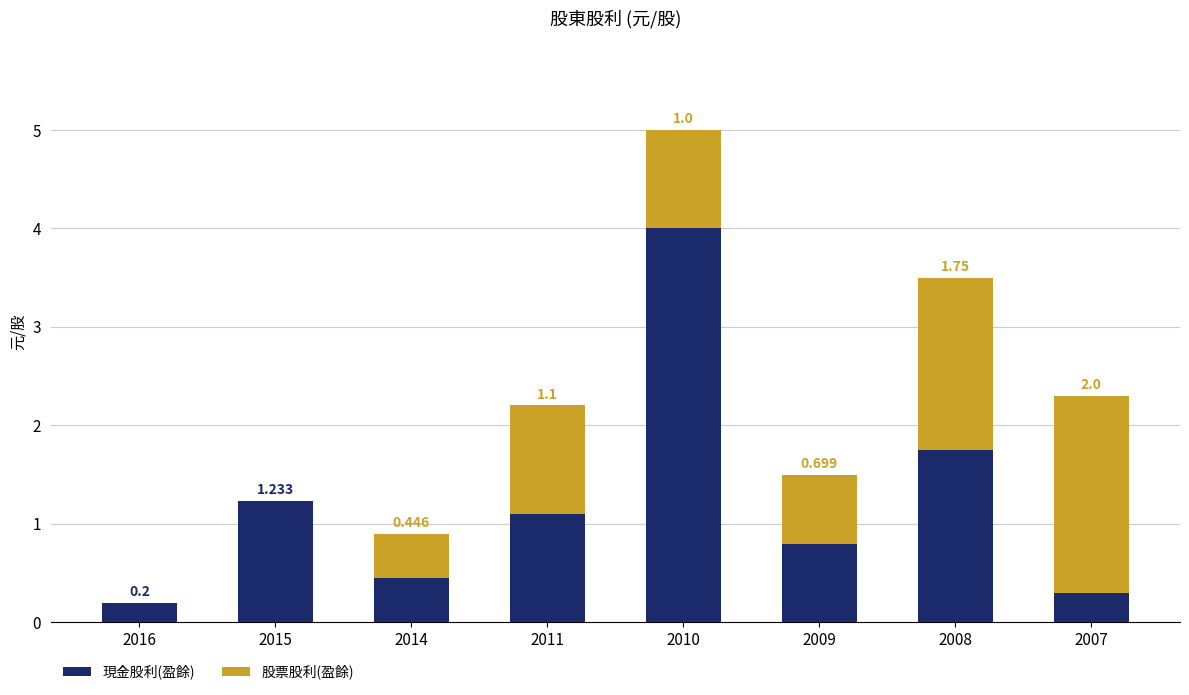

At how many categories does at least one series exceed 1?

5